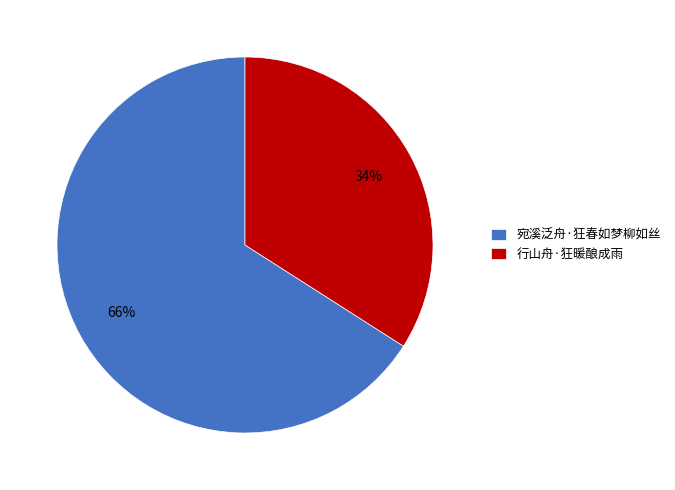

Combined, do 宛溪泛舟·狂春如梦柳如丝 and 行山舟·狂暖酿成雨 account for over 50%?

Yes